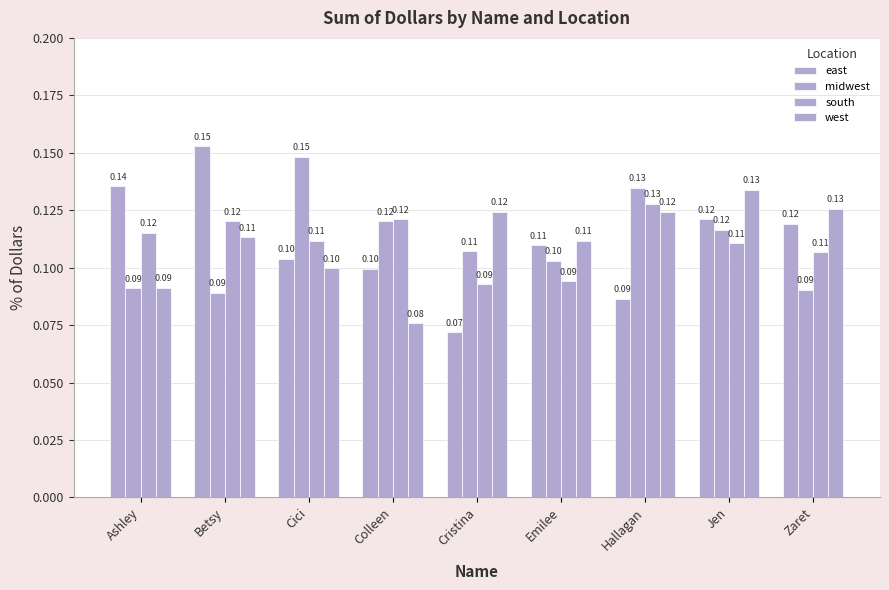

True or false: south has a value of 0.1 at Cristina.

True